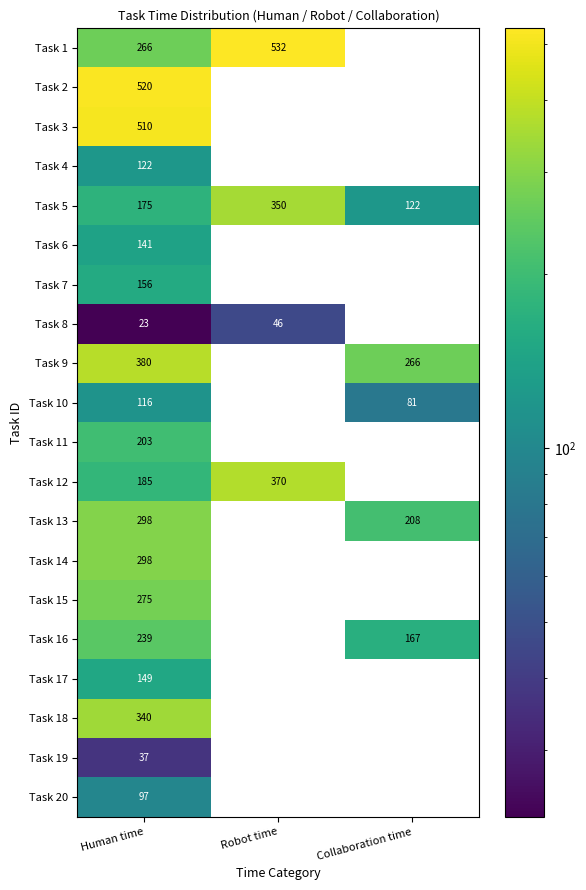

What value does the Task 5 series have at Human time, to the nearest 5?

175